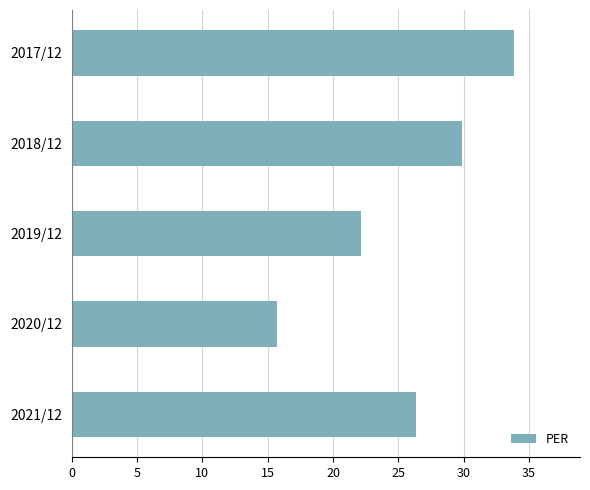

Is it true that the value at 2019/12 is 22.1?

True